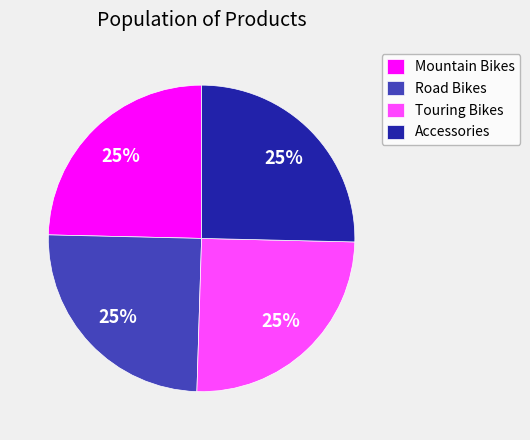

To the nearest percent, what portion does Accessories represent?

25%